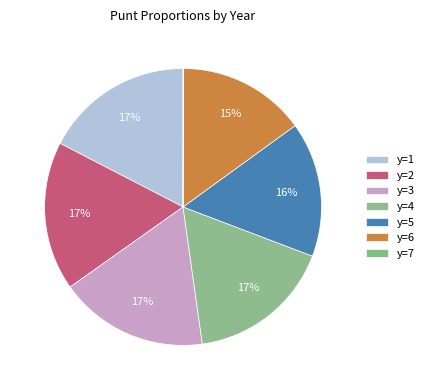

How much of the chart is everything except y=2?

82.6%